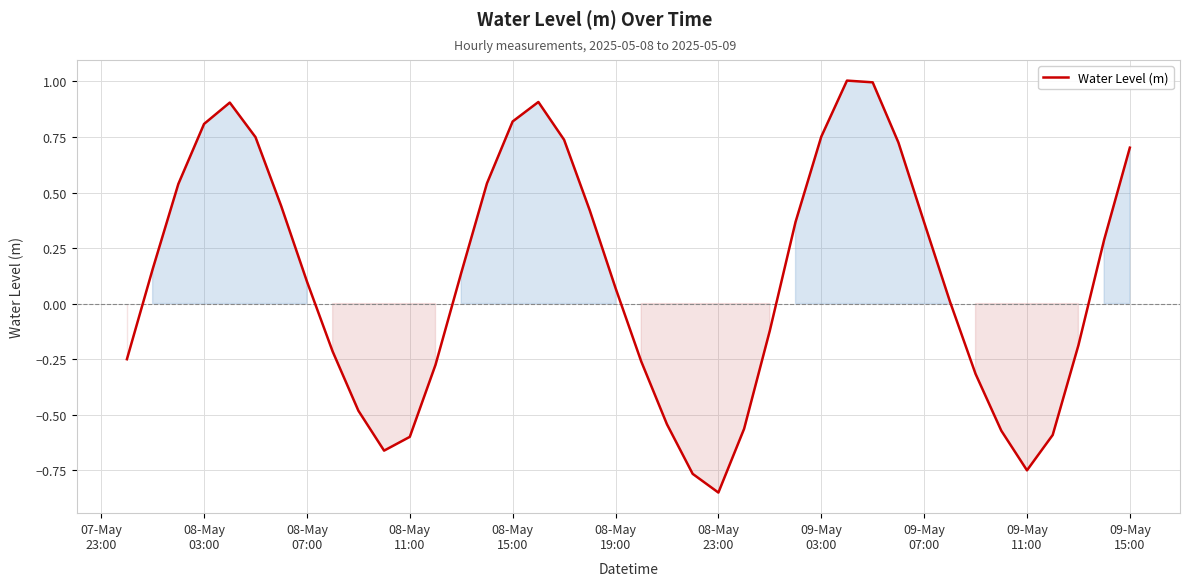

At which category does the chart reach its minimum across all series?

08-May
23:00